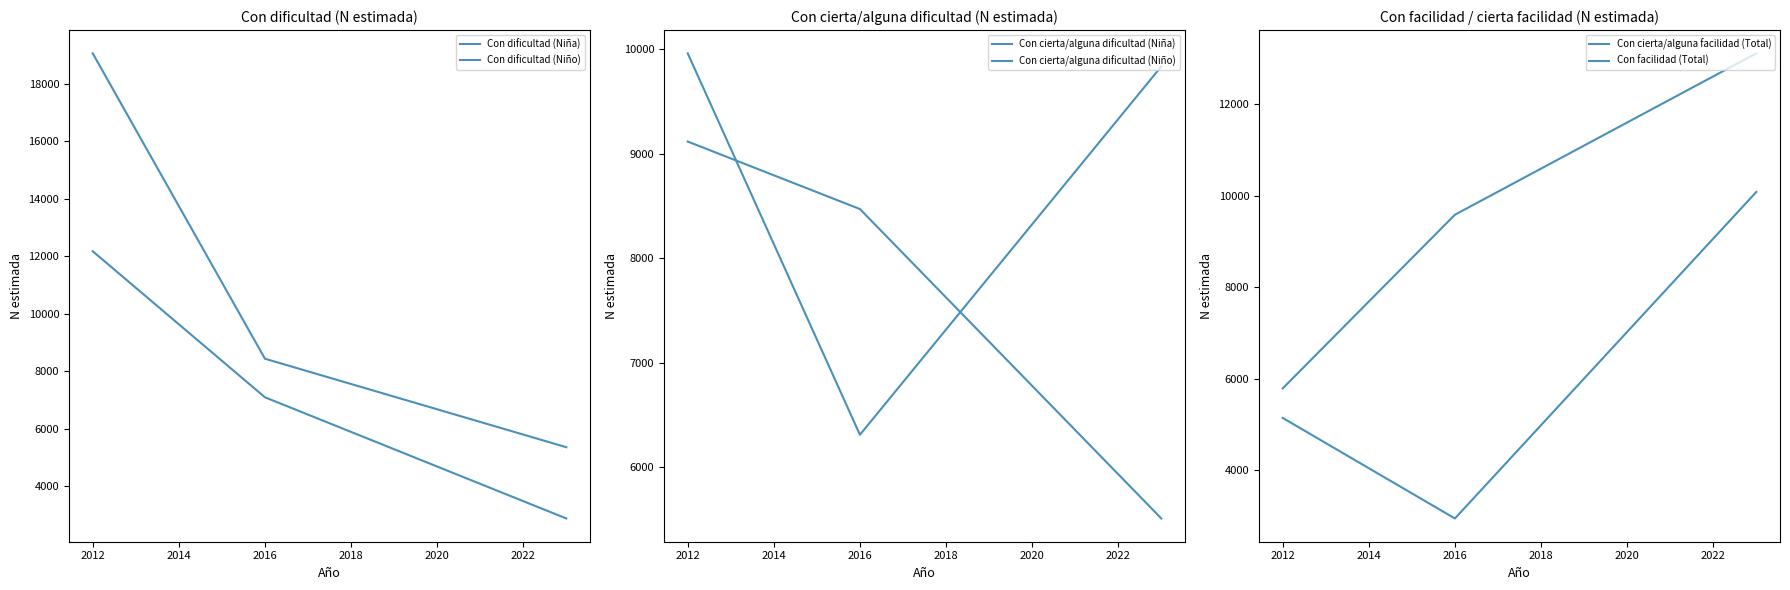

At how many categories does at least one series exceed 16023?

1